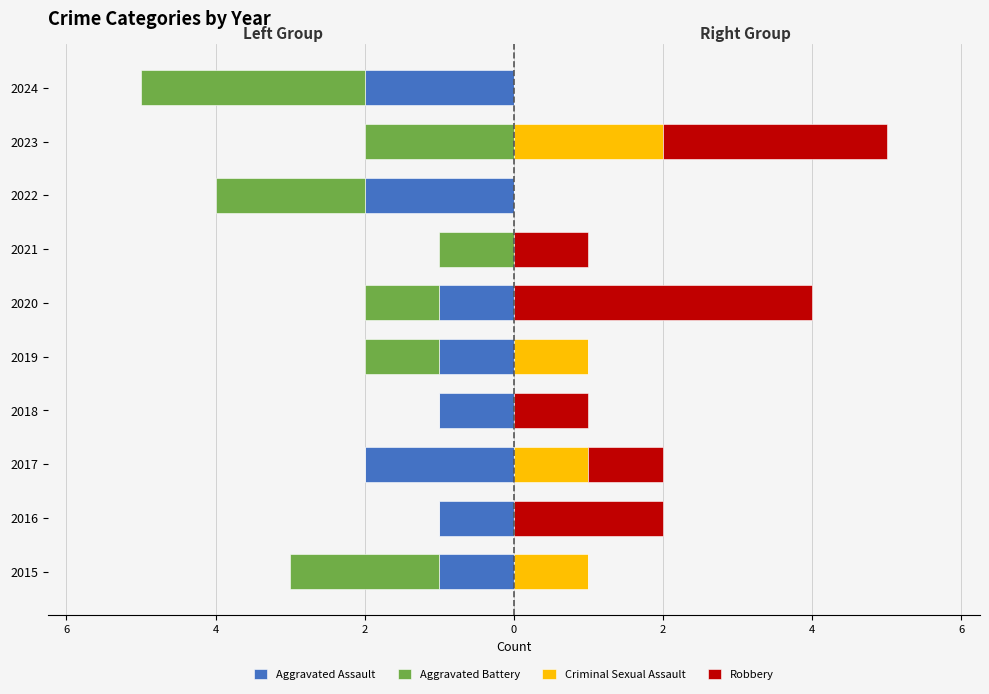

Is it true that Aggravated Battery equals 0 at 2020?

False